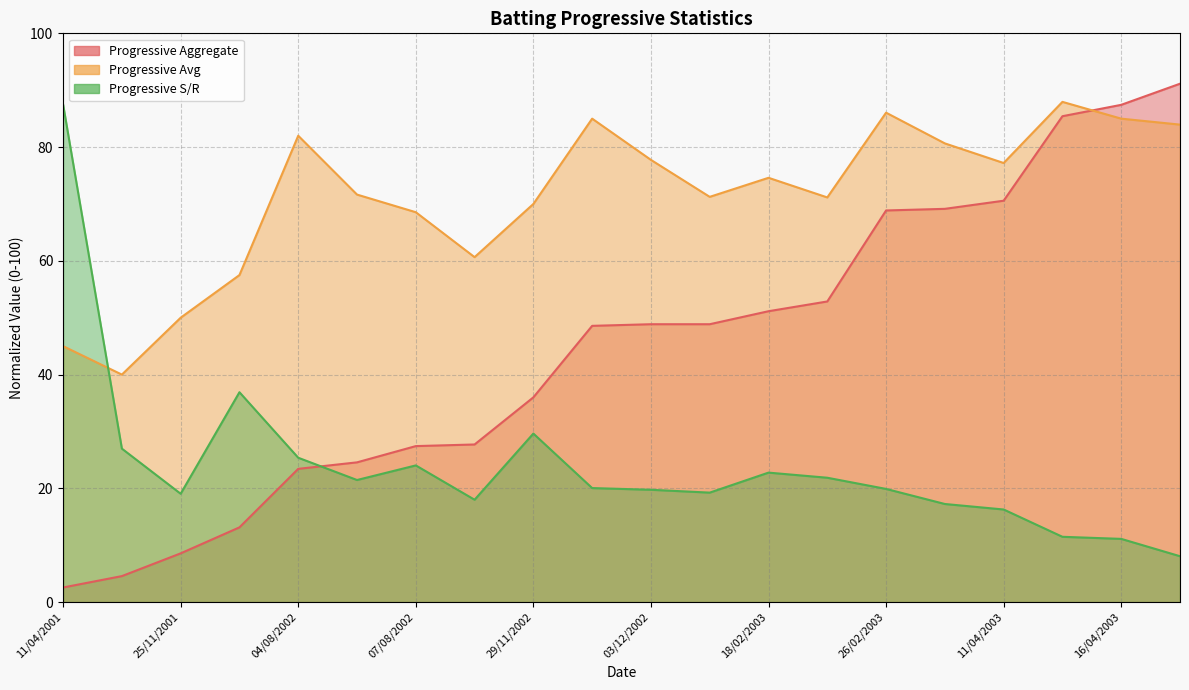

Which series has the largest range (max minus min)?

Progressive Aggregate